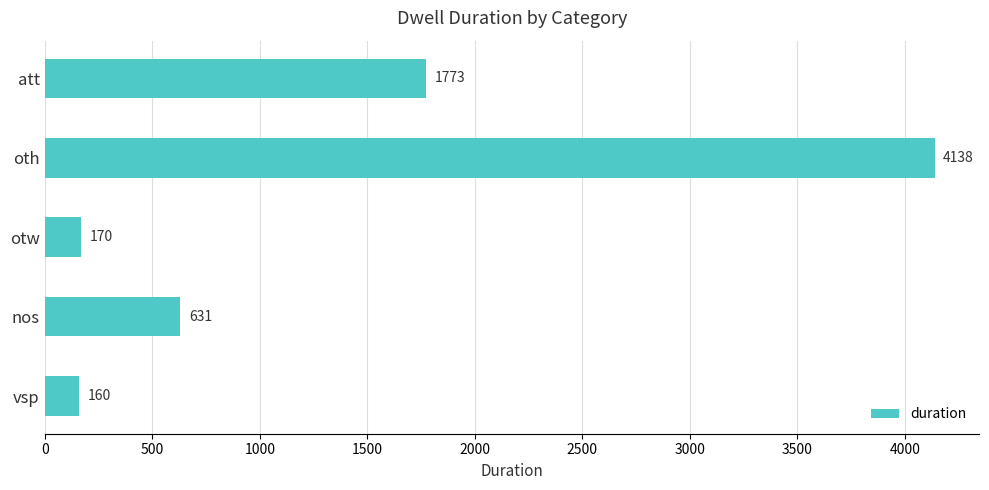

How many bars are there in total?

5